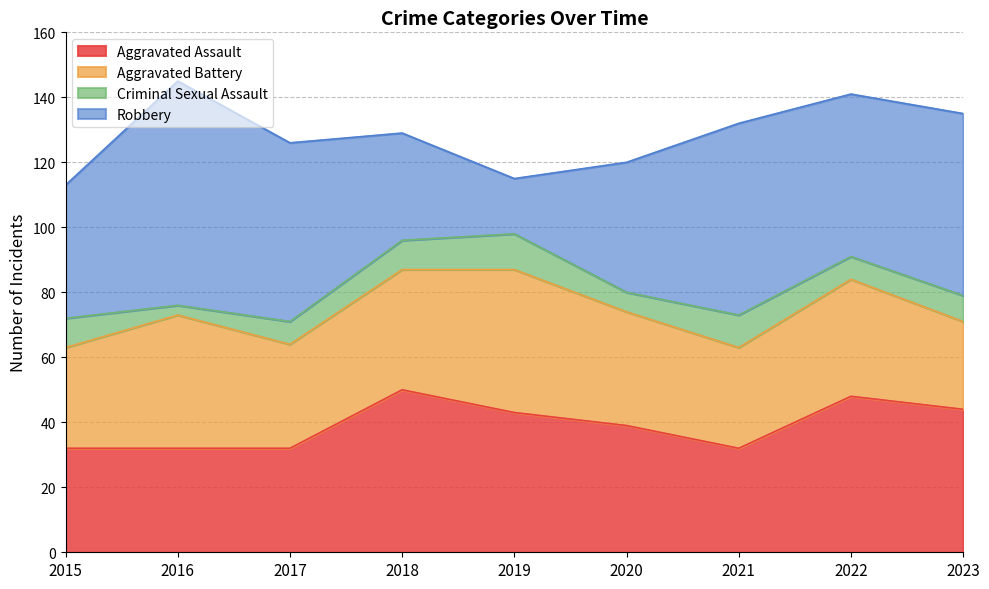

Between 2016 and 2022, which series saw the biggest shift?

Robbery